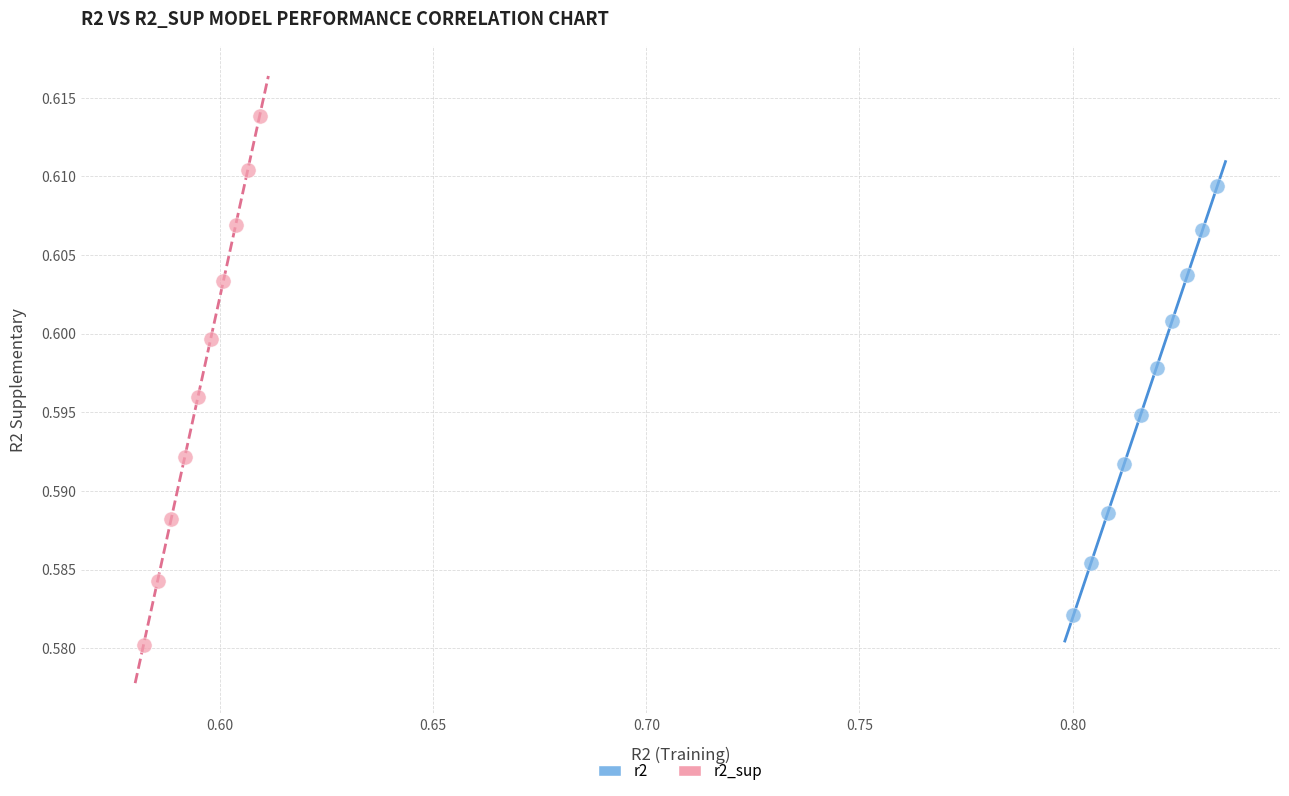

What are all the series names shown in the legend?

r2, r2_sup